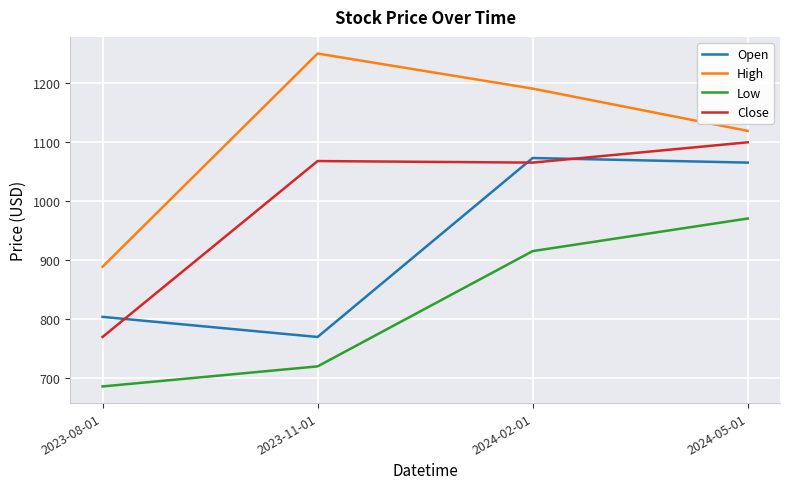

Which series has the largest total across all categories?

High